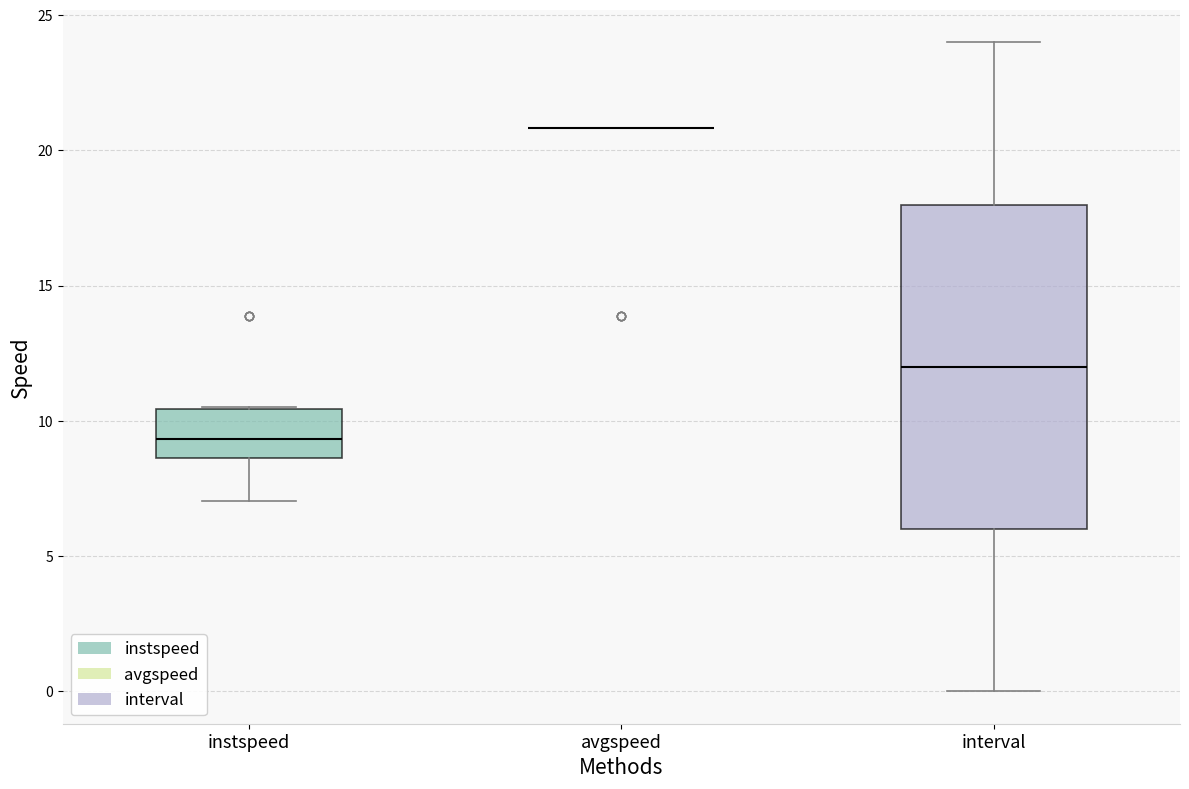

Reading left to right, read every box against the y-axis: the position of its median line, the range the box covers, and the ends of its whiskers. The values are not printed on the chart, so give them approximately, as read against the axis.

instspeed: median 9.5, box 8.5 to 10.5, whiskers 7.0 to 10.5
avgspeed: box collapsed to a line at 21.0, whiskers 21.0 to 21.0
interval: median 12.0, box 6.0 to 18.0, whiskers 0.0 to 24.0